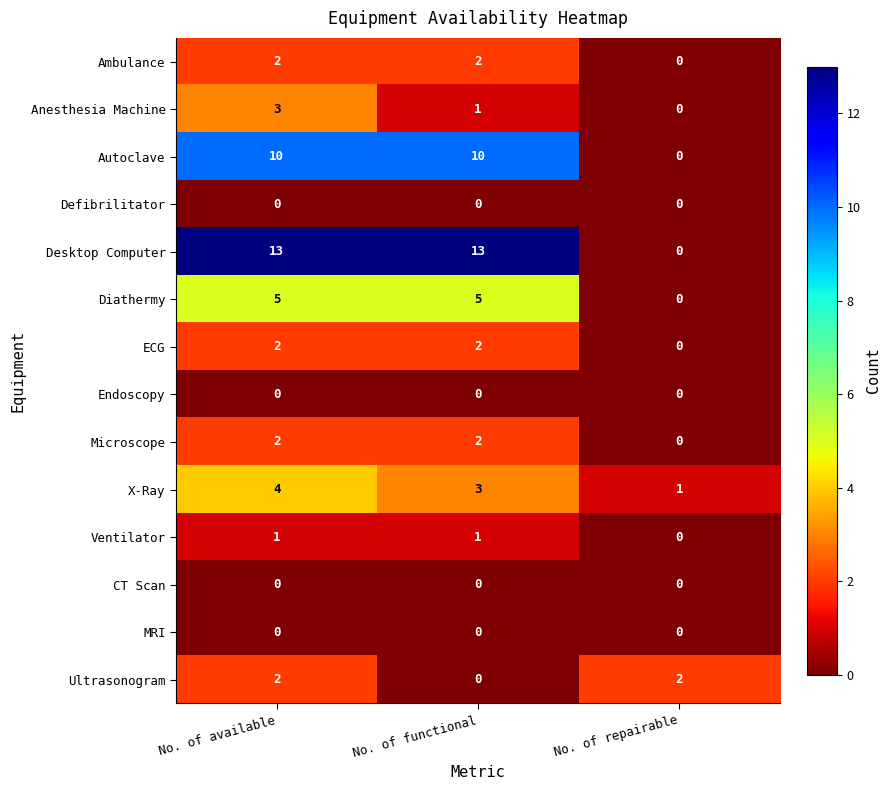

Is it true that Defibrilitator equals 0 at No. of available?

True